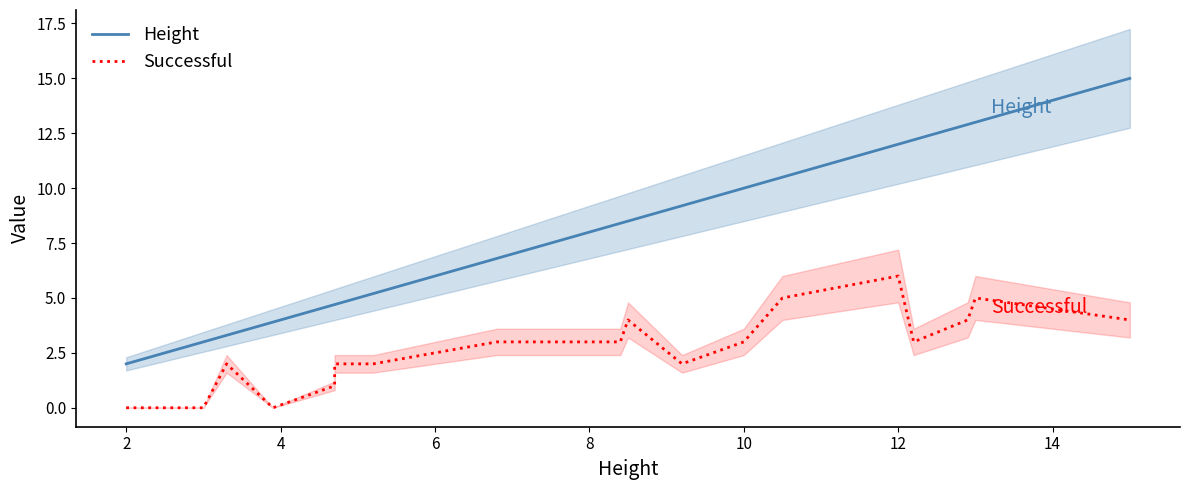

What is the greatest value displayed?

15.0